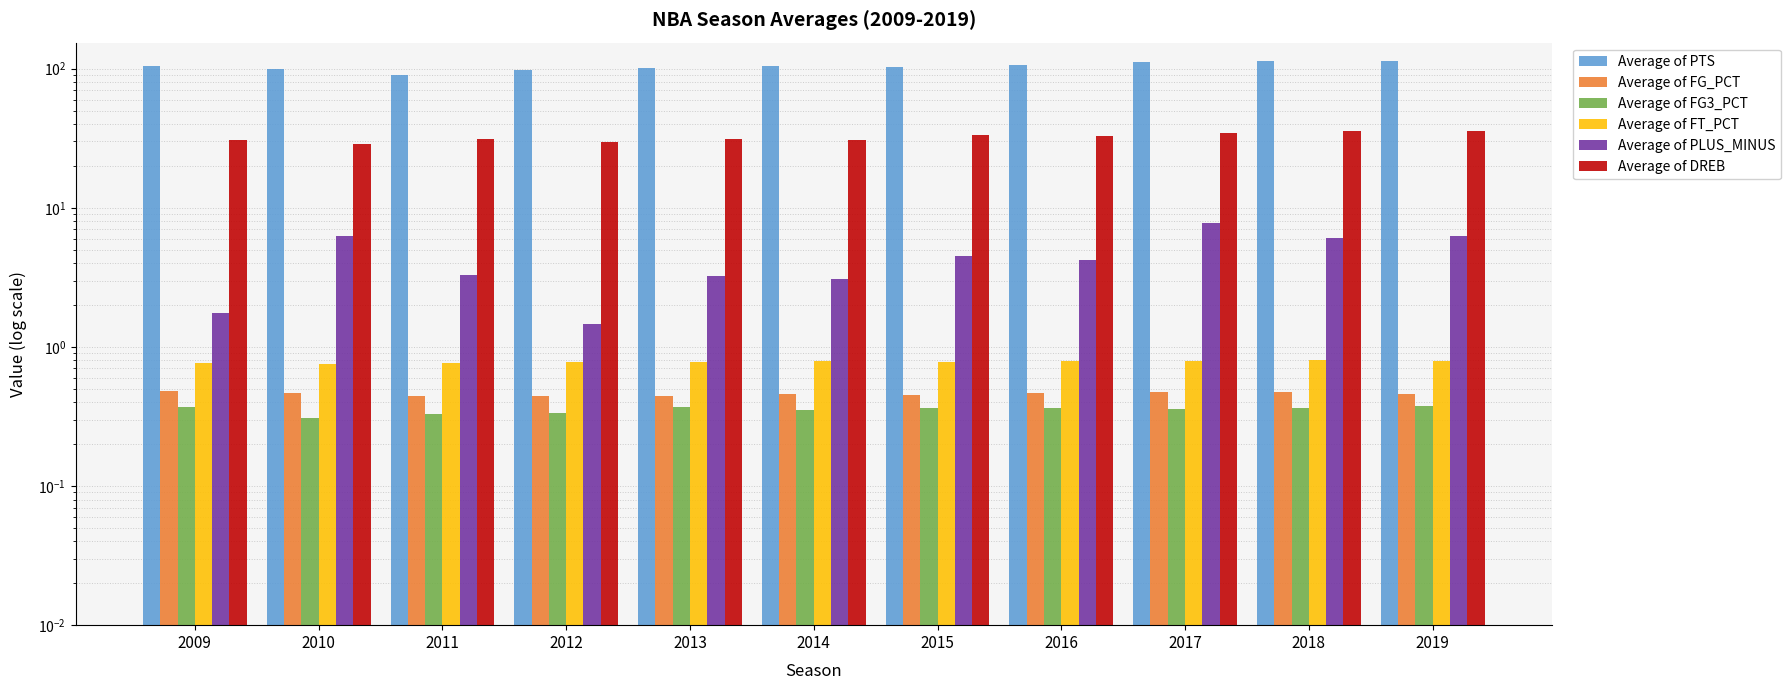

Is it true that Average of PLUS_MINUS equals 4.5 at 2015?

True